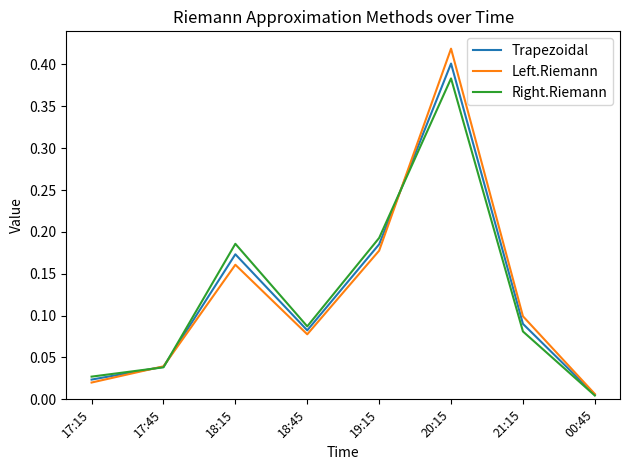

Rank the series at 18:45 from lowest to highest value.

Left.Riemann, Trapezoidal, Right.Riemann